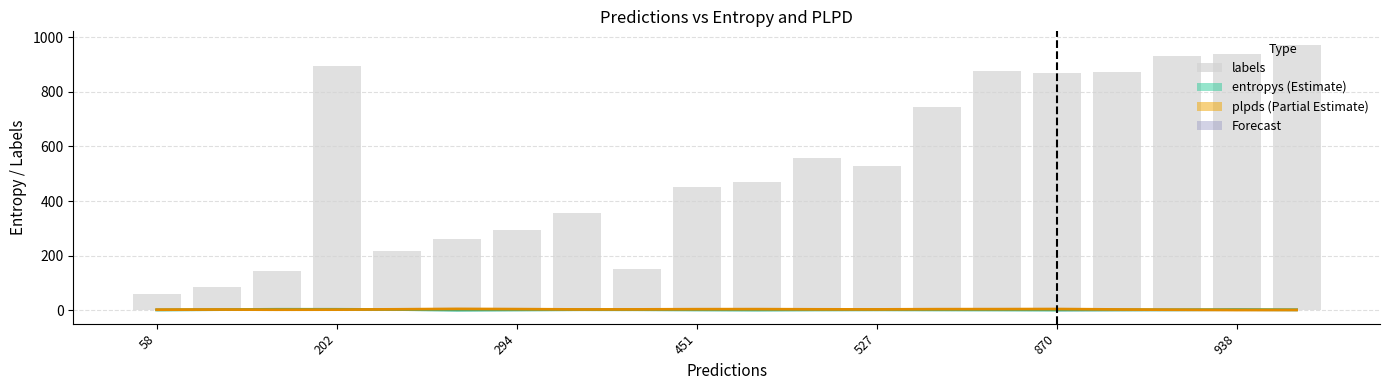

At 58, list the series in order from smallest to largest.

entropys, plpds (scaled), labels